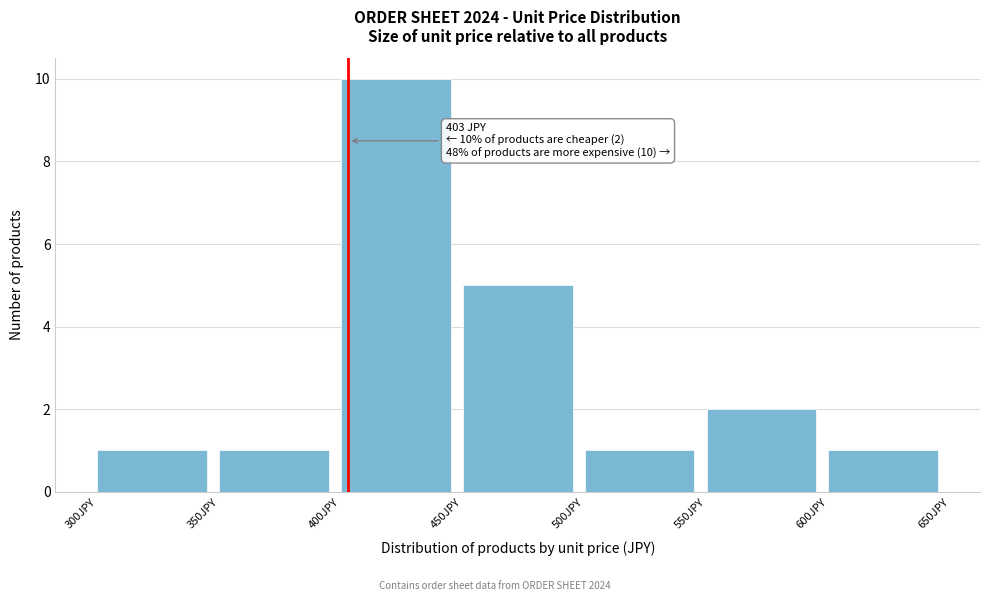

Which range on the x-axis has the tallest bar?

400 to 450